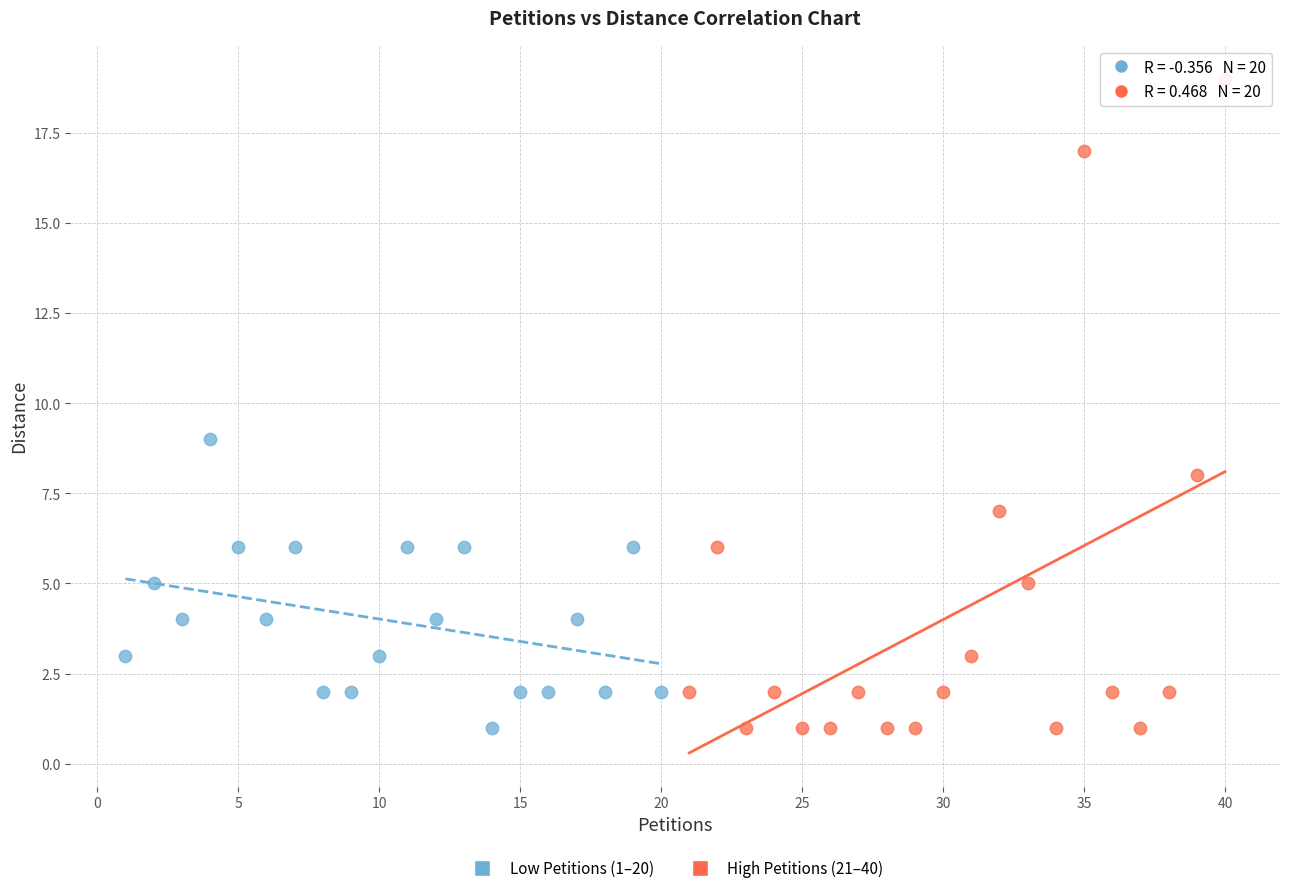

Which series reaches the maximum Y coordinate?

High Petitions (21–40)